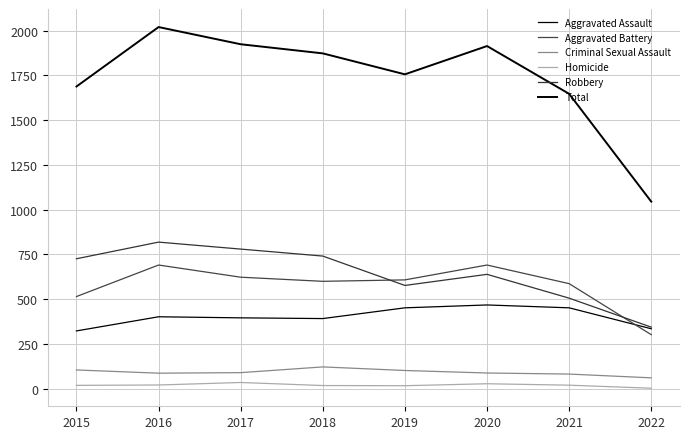

Does the chart have visible grid lines?

Yes